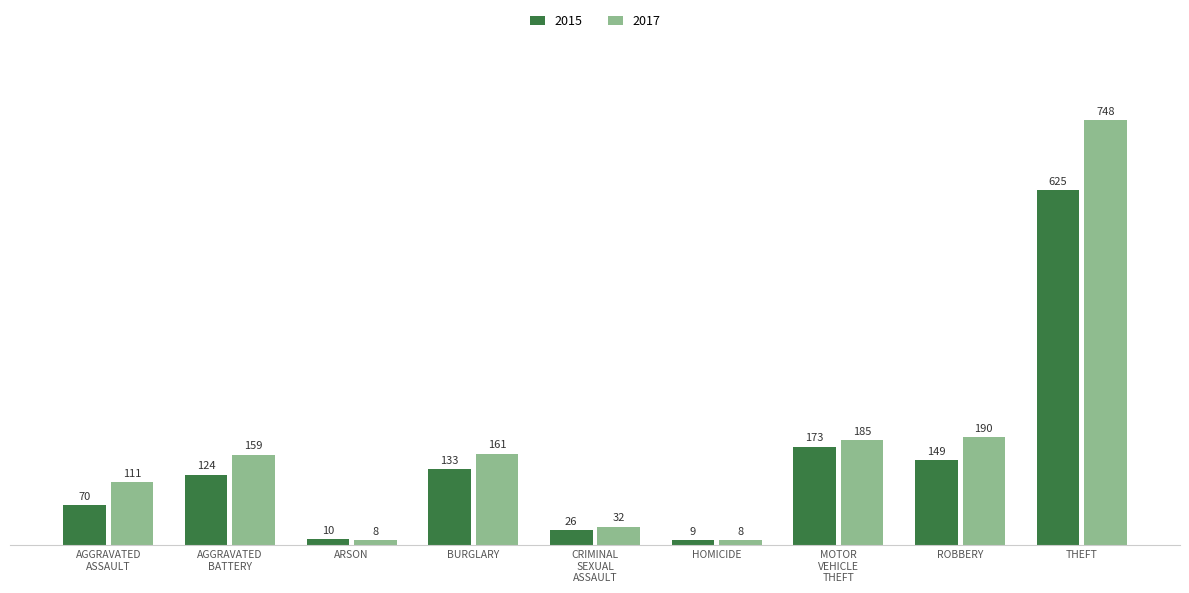

Which series has the largest total across all categories?

2017